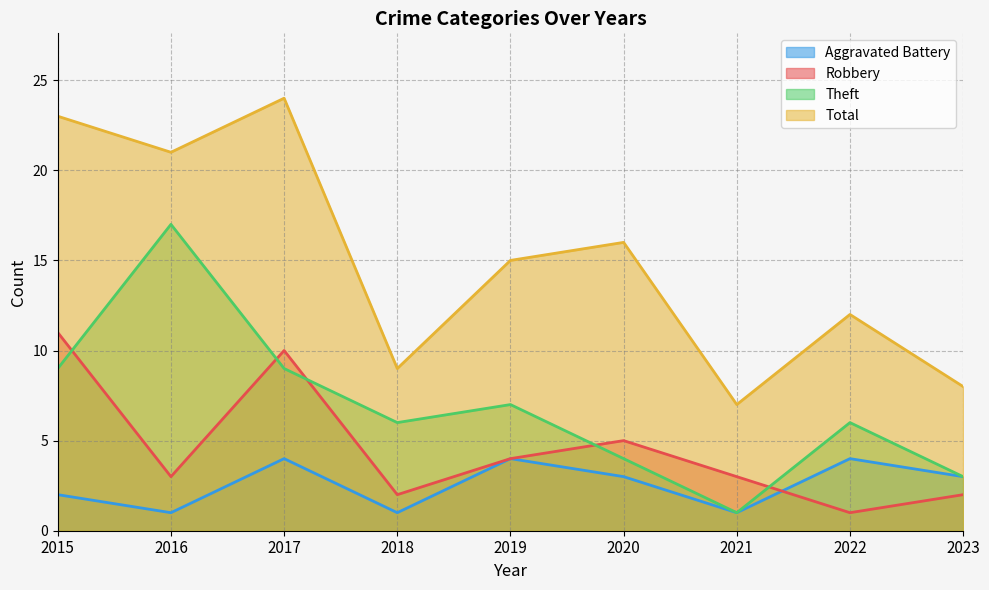

Rank the series by their average value, from lowest to highest.

Aggravated Battery, Robbery, Theft, Total